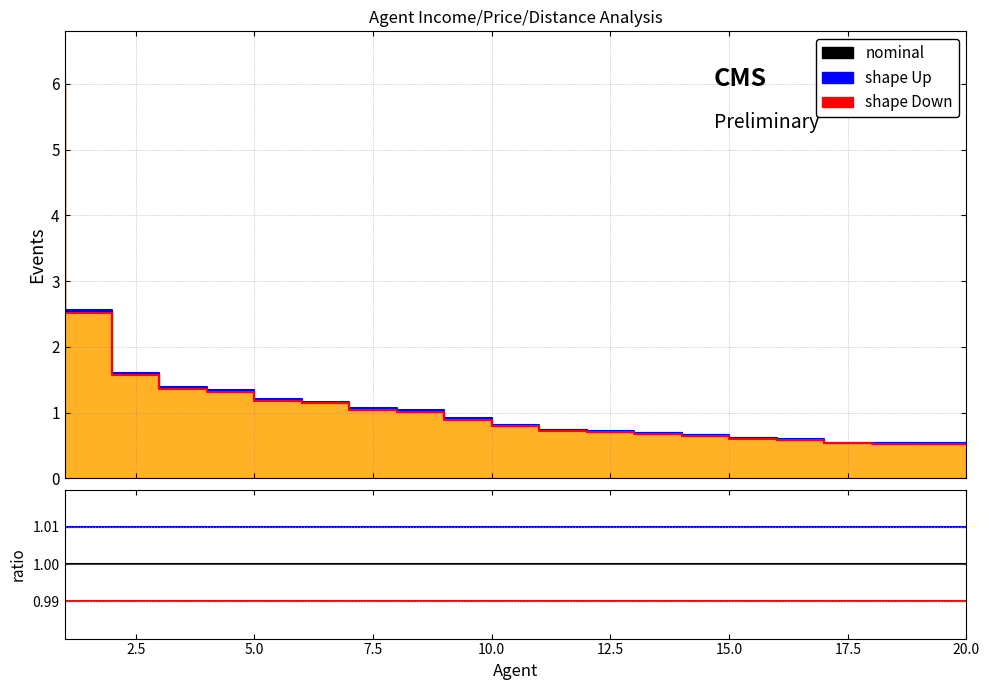

Which series has the largest total across all categories?

Price (Up)